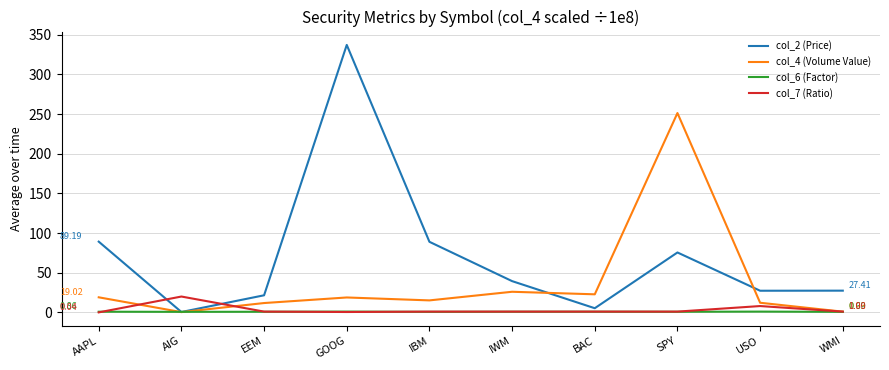

What are all the series names shown in the legend?

col_2 (Price), col_4 (Volume Value), col_6 (Factor), col_7 (Ratio)